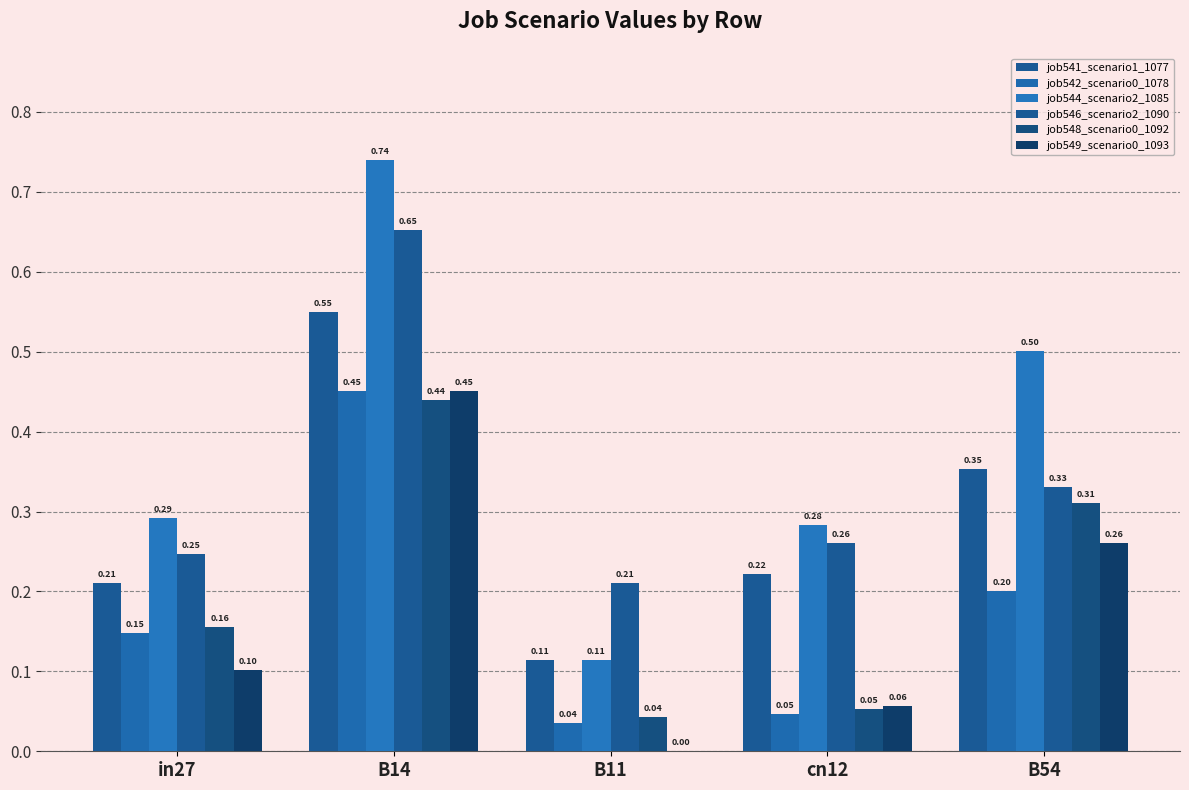

Reading left to right, transcribe all the data shown in this chart.

job541_scenario1_1077: 0.2	0.6	0.1	0.2	0.4
job542_scenario0_1078: 0.1	0.5	0.0	0.0	0.2
job544_scenario2_1085: 0.3	0.7	0.1	0.3	0.5
job546_scenario2_1090: 0.2	0.7	0.2	0.3	0.3
job548_scenario0_1092: 0.2	0.4	0.0	0.1	0.3
job549_scenario0_1093: 0.1	0.5	0.0	0.1	0.3